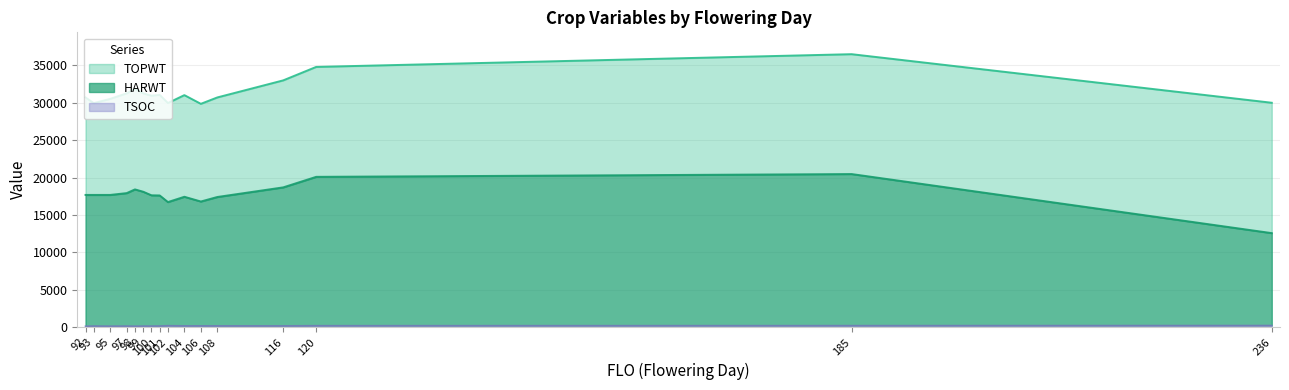

List the series in order of their peak value, highest first.

TOPWT, HARWT, TSOC